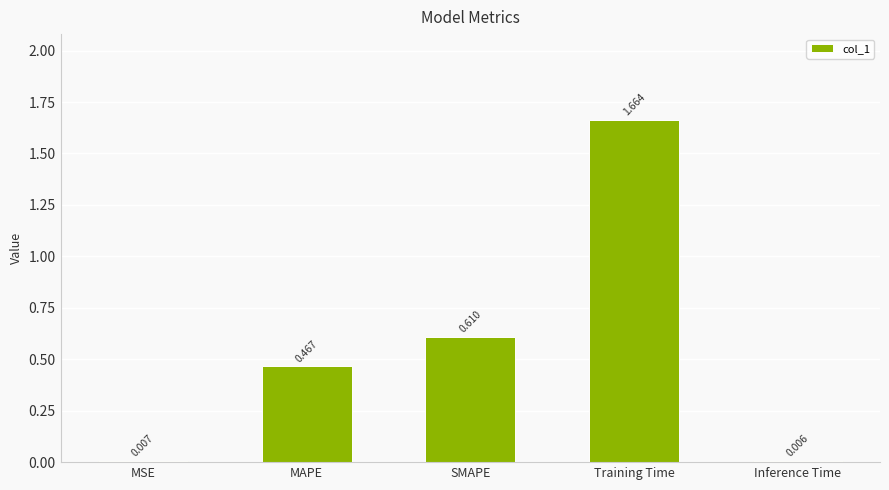

Does the chart contain stacked bars?

No